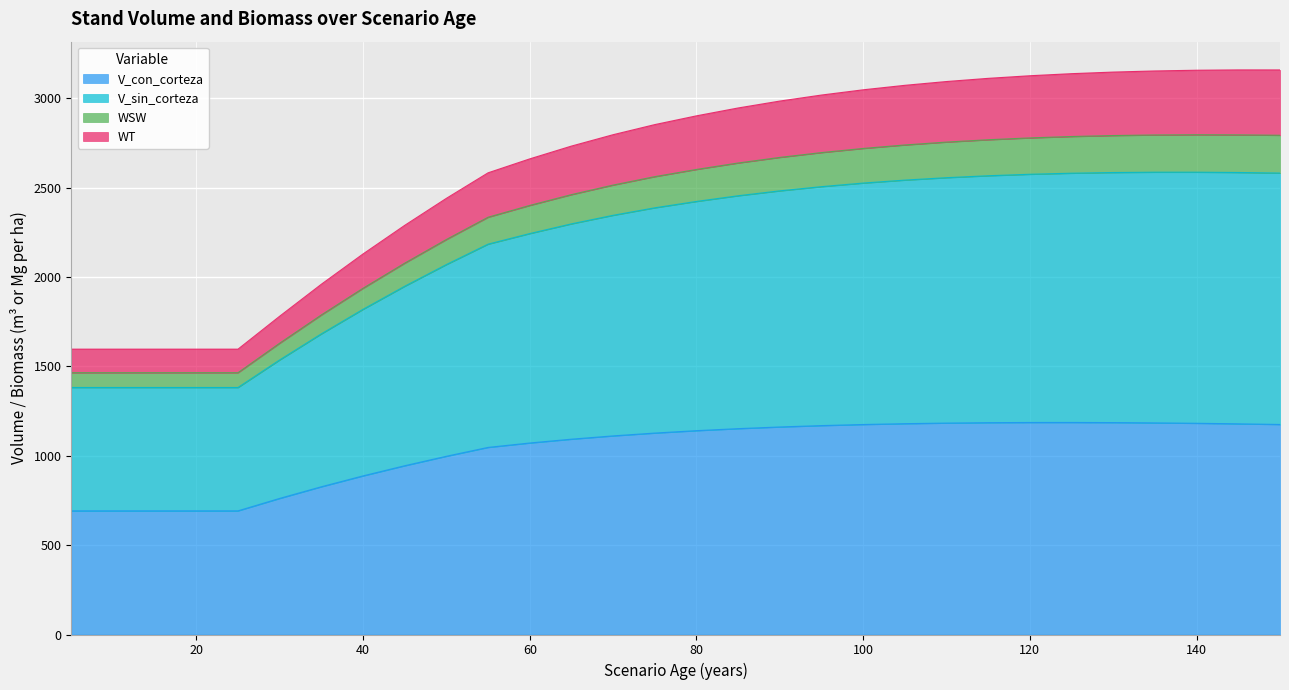

What is the highest value of the V_con_corteza series?

1186.5